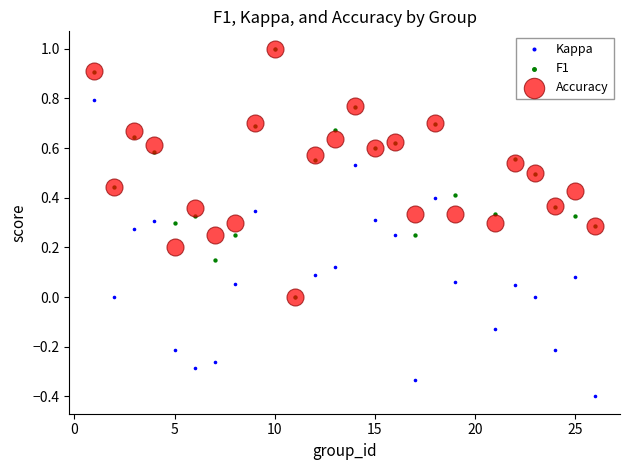

Which series reaches the minimum Y coordinate?

Kappa